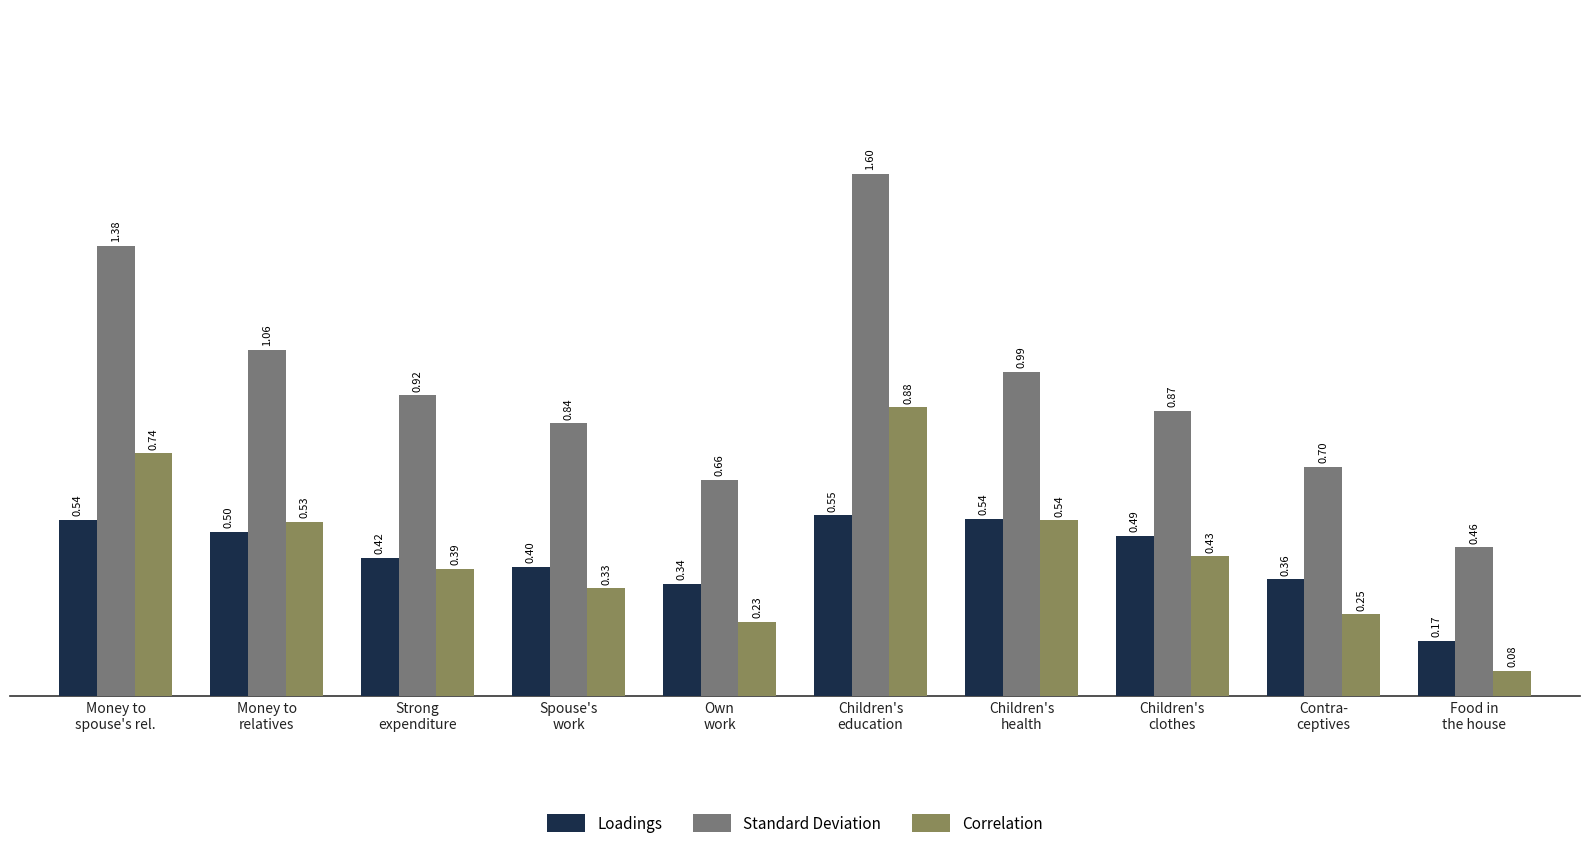

How many groups of bars are there?

10